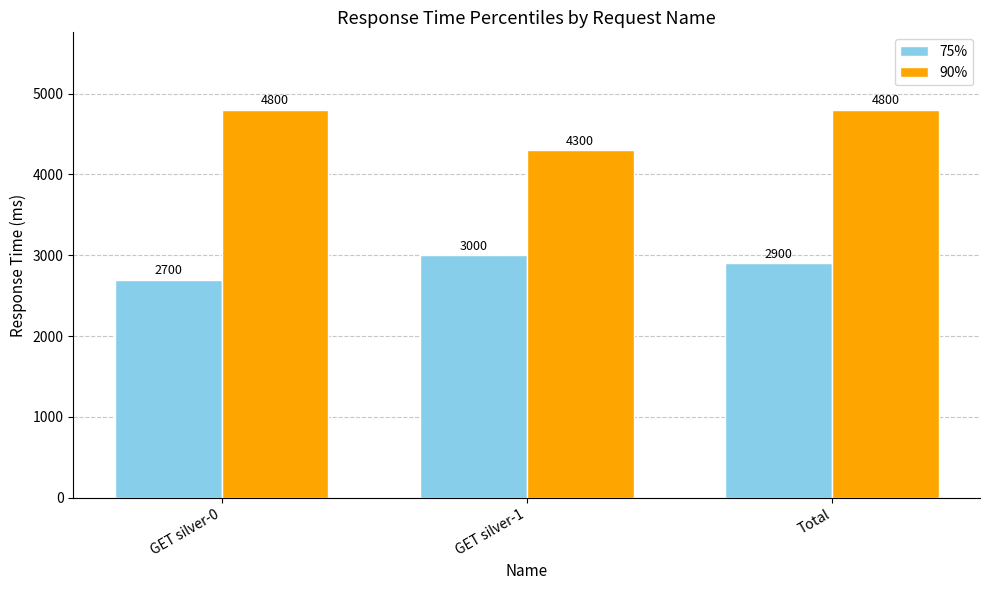

How many 90% values are between 4300 and 4800?

3